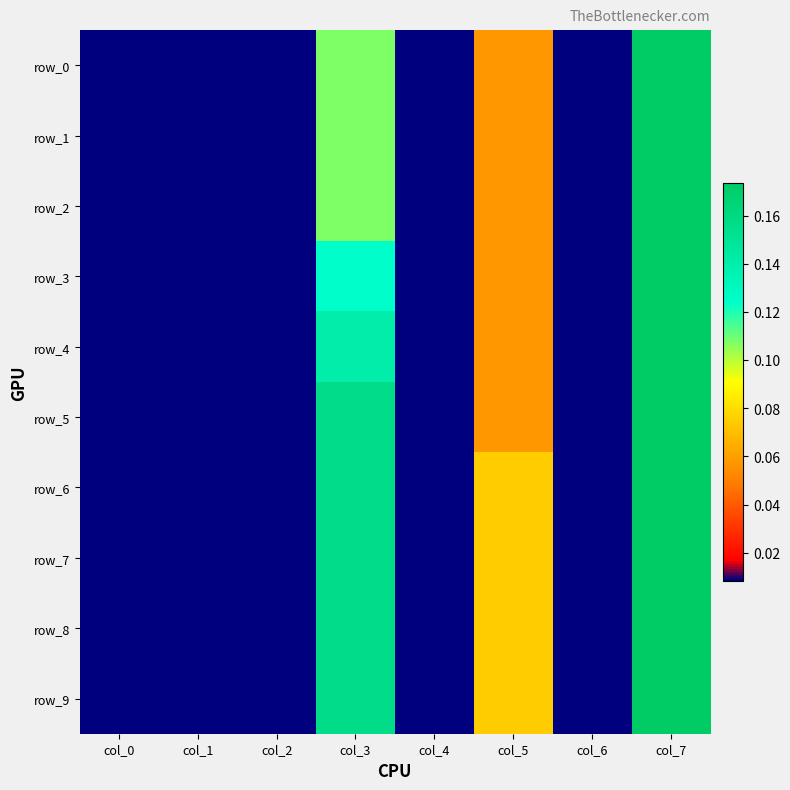

What is the difference between the maximum and minimum values in the row_4 series?

0.2